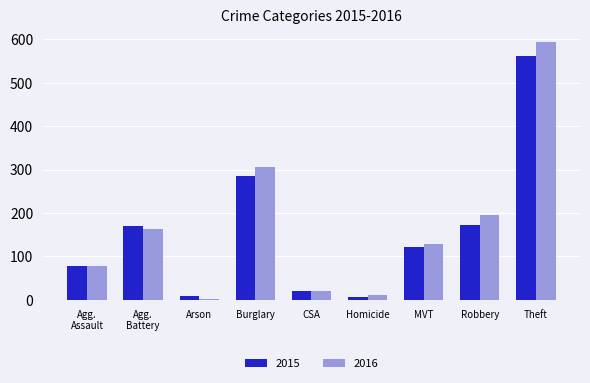

Rank the series by their average value, from highest to lowest.

2016, 2015